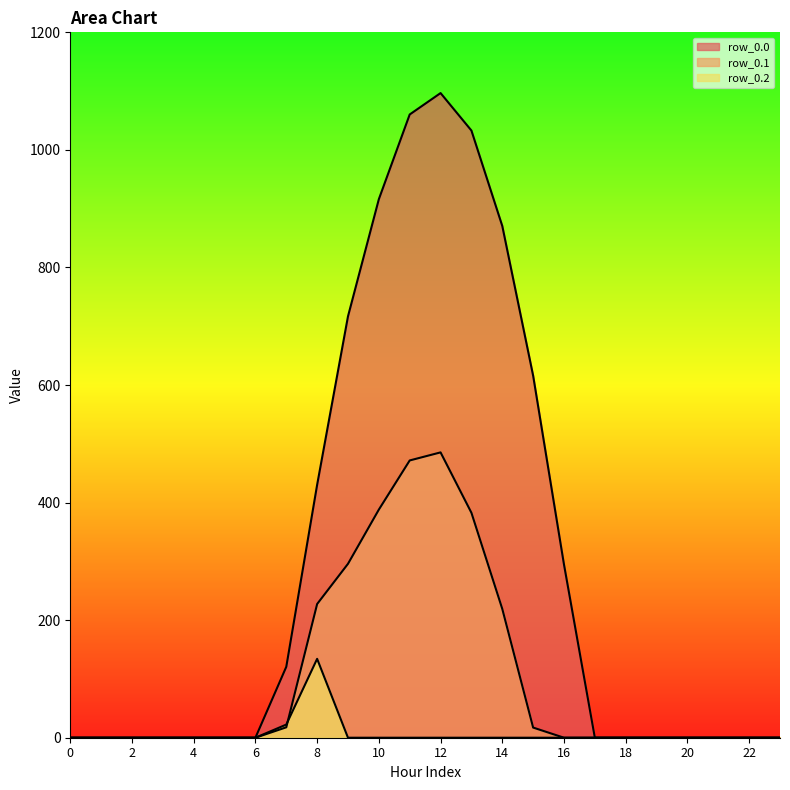

List the series in order of their overall mean, highest first.

row_0.0, row_0.1, row_0.2